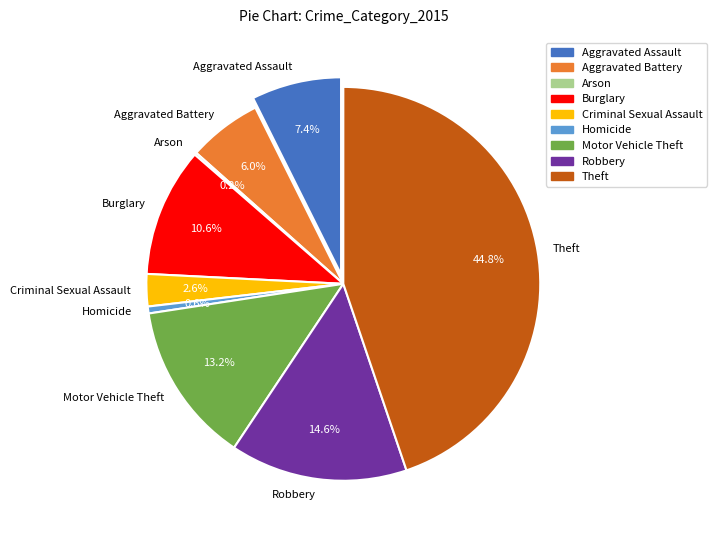

How many segments does this pie chart have?

9